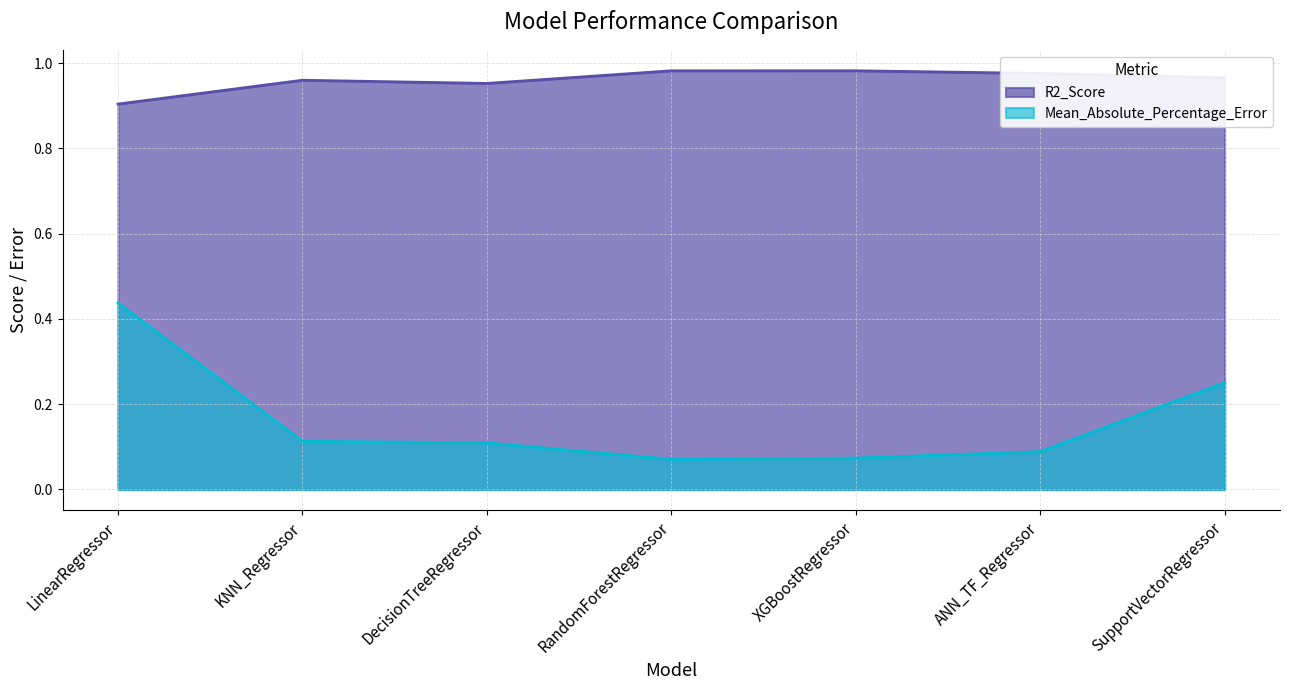

What is the spread (max minus min) of values at KNN_Regressor?

0.8